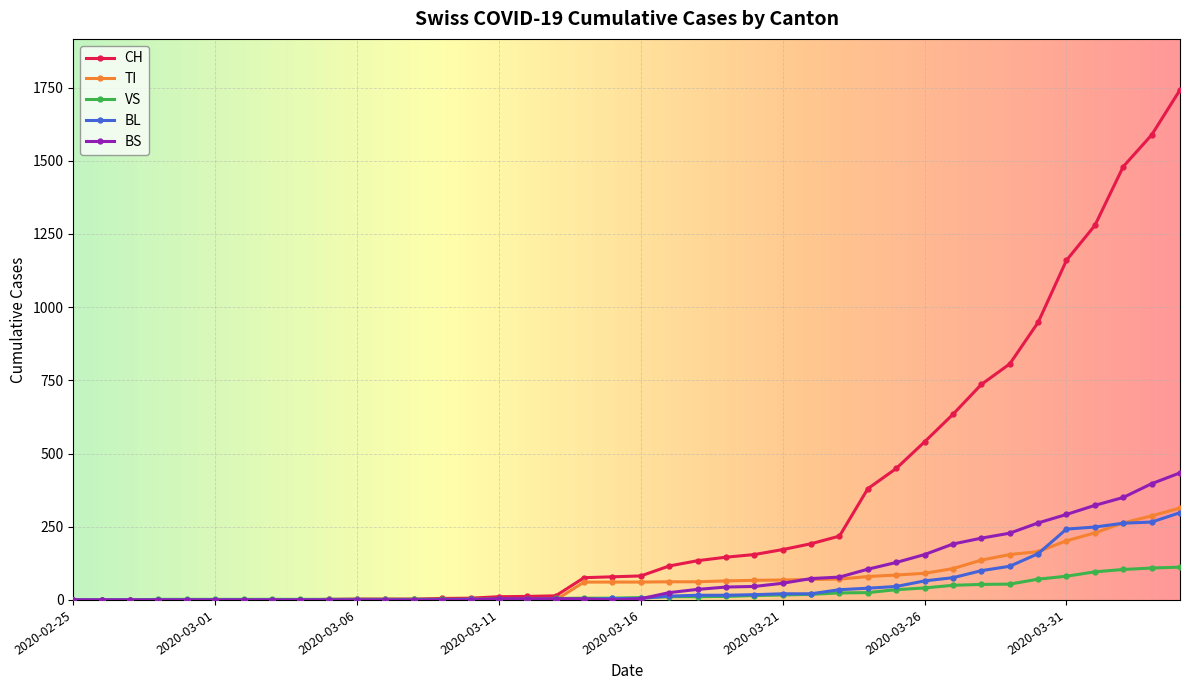

What is the sum of all TI values?

2762